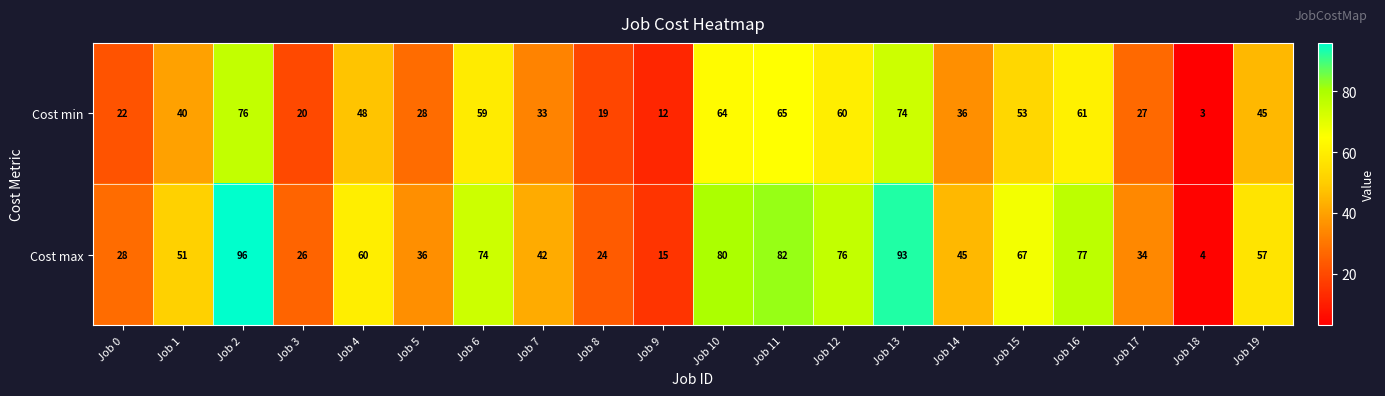

What is the total value across all series at Job 5?

64